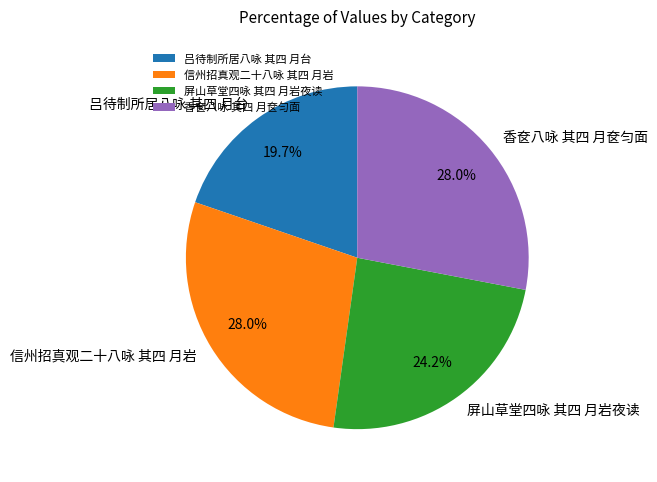

Does any single category account for the majority?

No